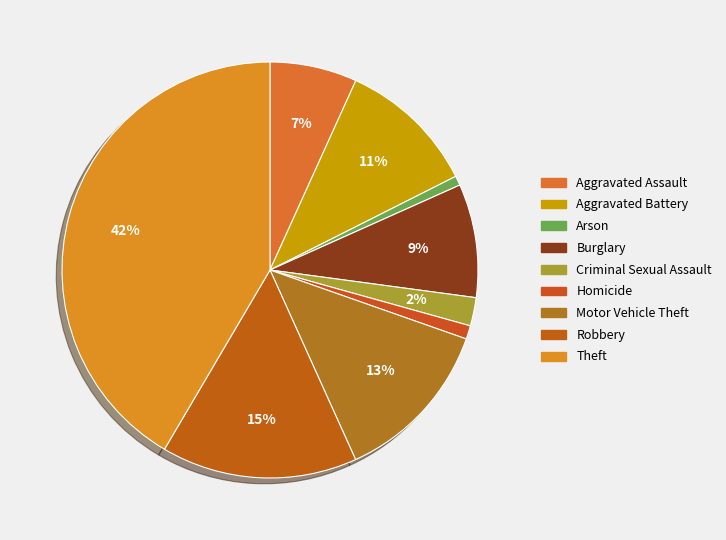

What is the total percentage of Aggravated Assault and Criminal Sexual Assault?

9.0%